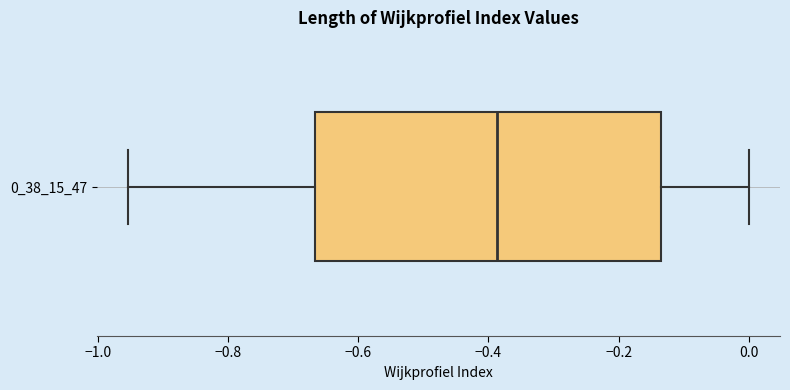

Read this box plot against the x-axis: the position of the median line, the range covered by the box, and the ends of both whiskers. The values are not printed on the chart, so give them approximately, as read against the axis.

median -0.38, box -0.66 to -0.14, whiskers -0.96 to 0.00